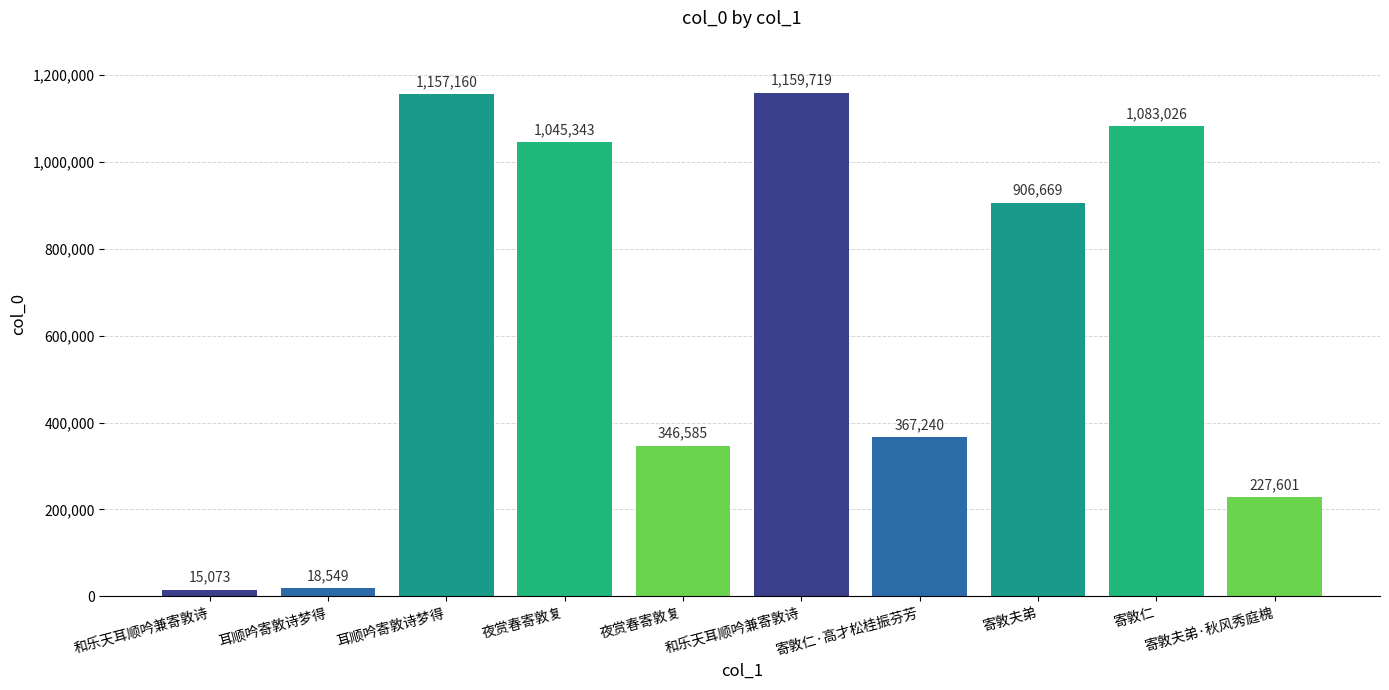

Does the chart contain any negative values?

No